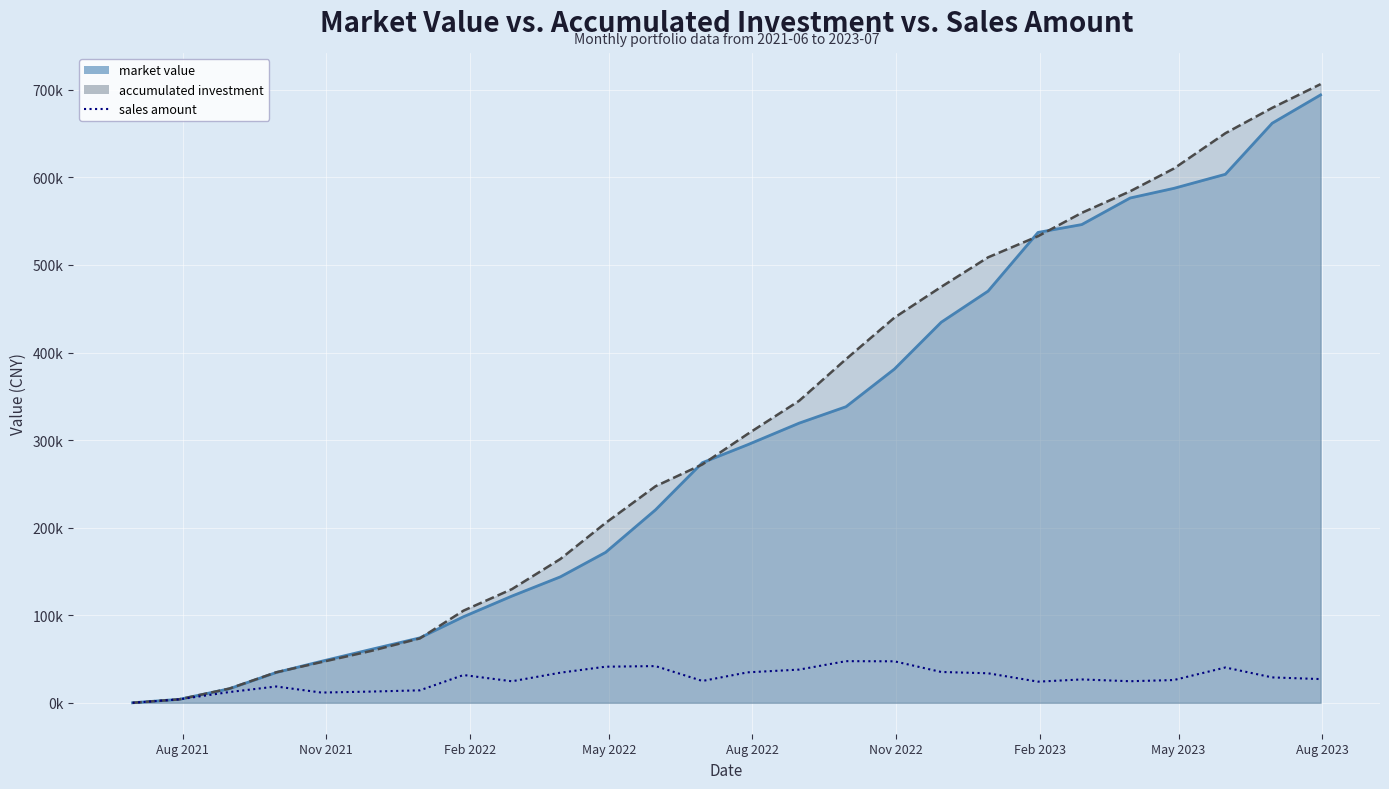

How many interior local peaks (higher than both neighbors) does the data have?

6